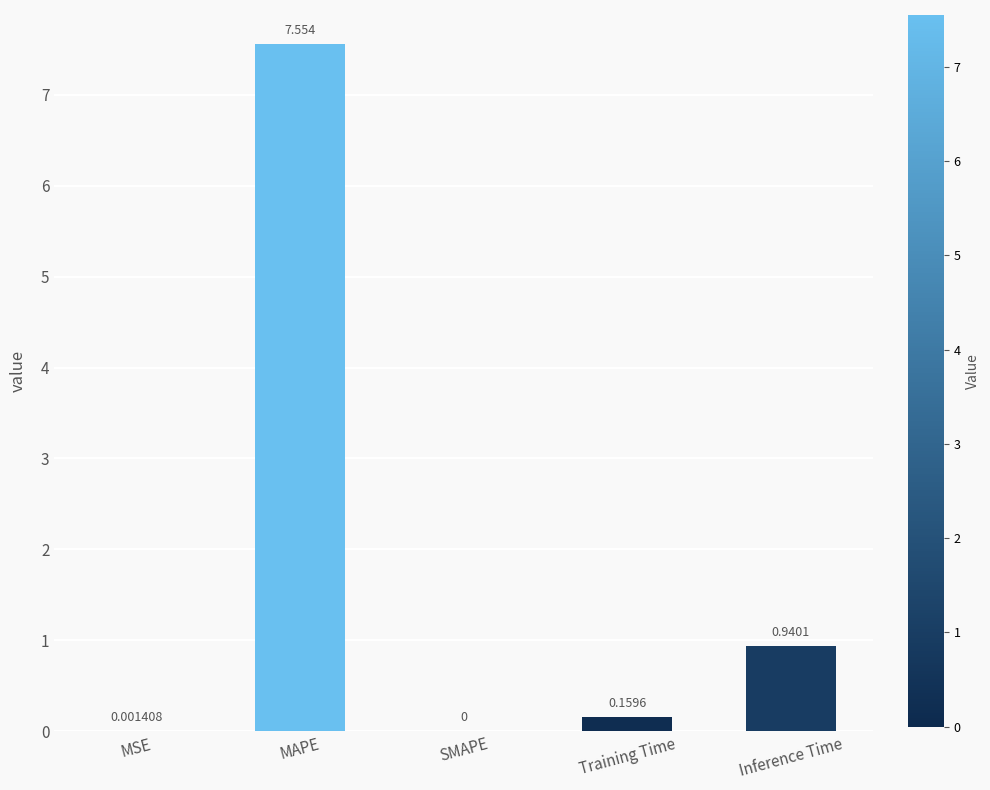

How many distinct data groups are displayed?

1